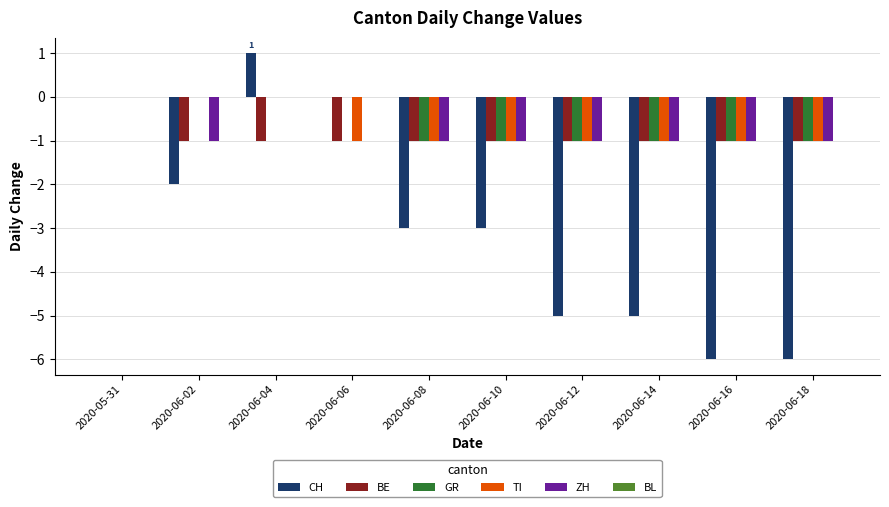

What is the spread (max minus min) of values at 2020-06-06?

1